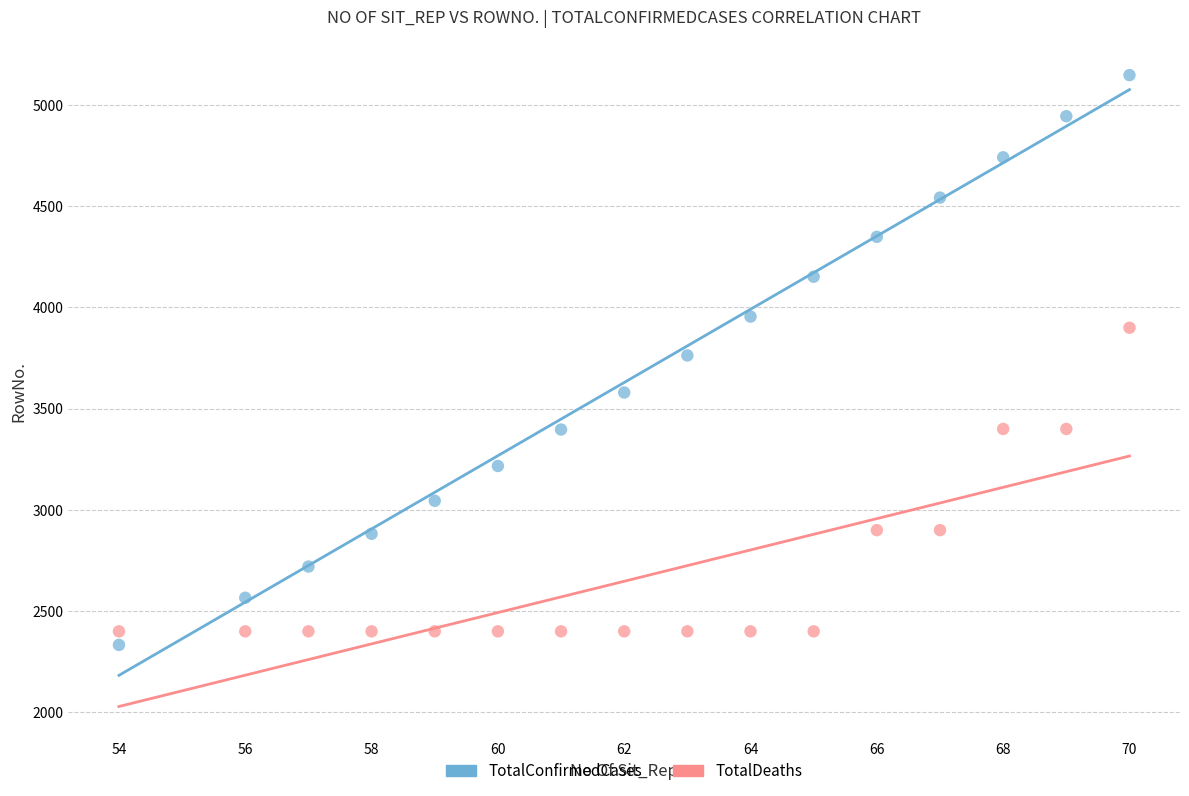

Which series has the widest spread of Y values?

TotalConfirmedCases